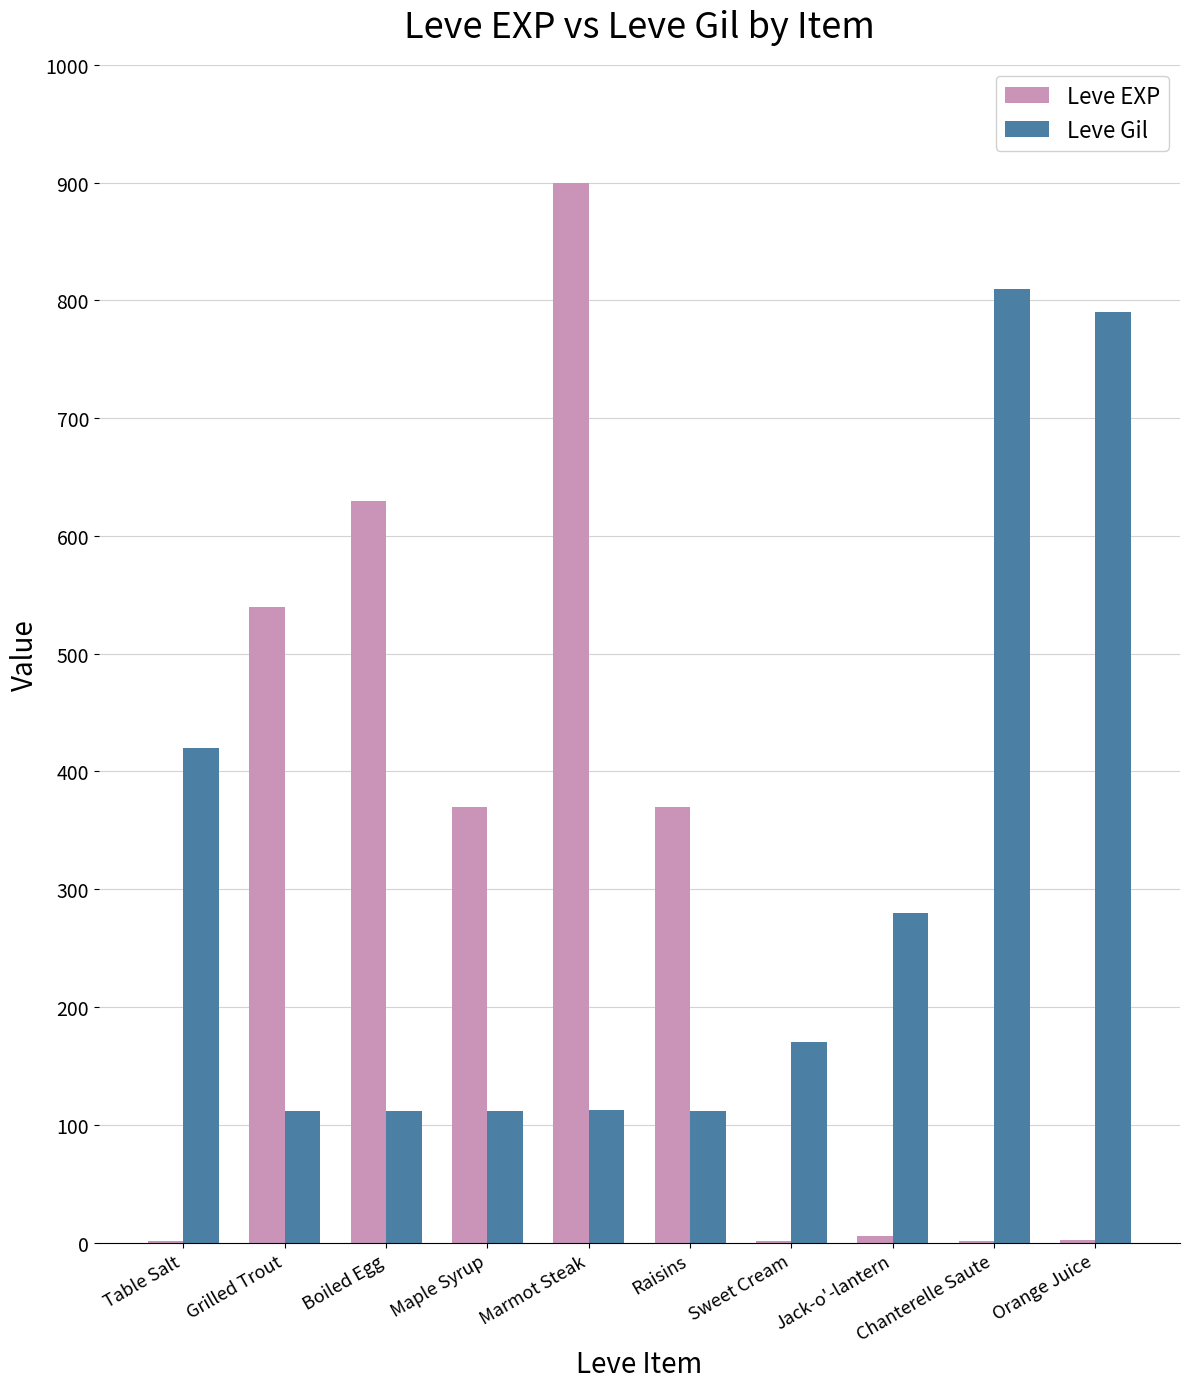

Between Grilled Trout and Jack-o'-lantern, which series saw the biggest shift?

Leve EXP